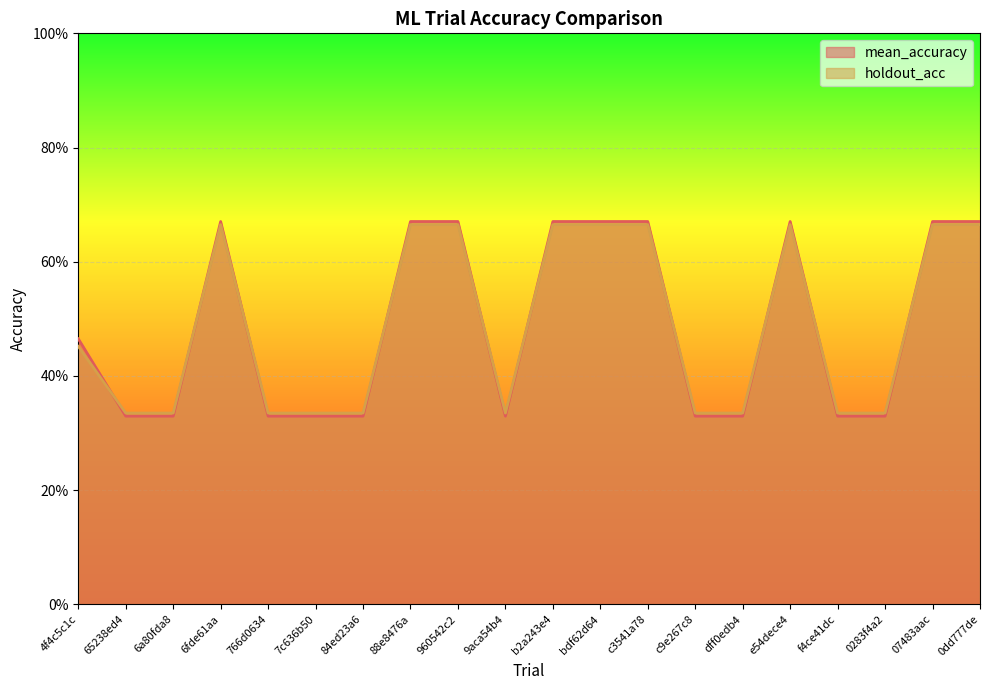

Rank the categories by mean_accuracy value from lowest to highest.

65238ed4, 6a80fda8, 766d0634, 7c636b50, 84ed23a6, 9aca54b4, c9e267c8, dff0edb4, f4ce41dc, 0283f4a2, 4f4c5c1c, 6fde61aa, 88e8476a, 960542c2, b2a243e4, bdf62d64, c3541a78, e54dece4, 07483aac, 0dd777de